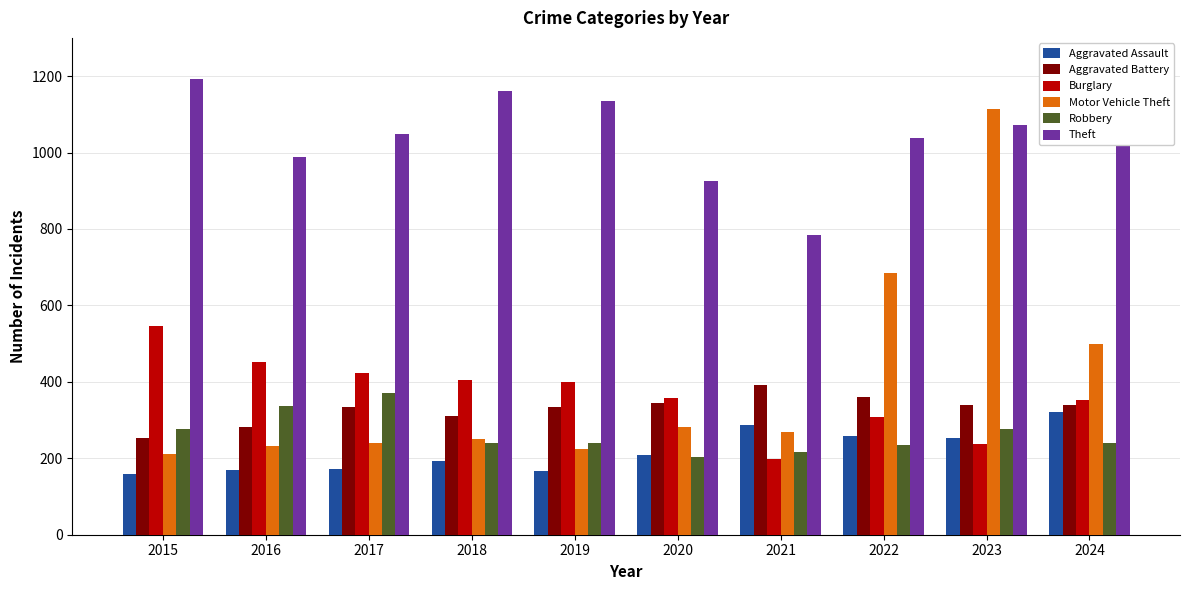

How many bars are there in total?

60